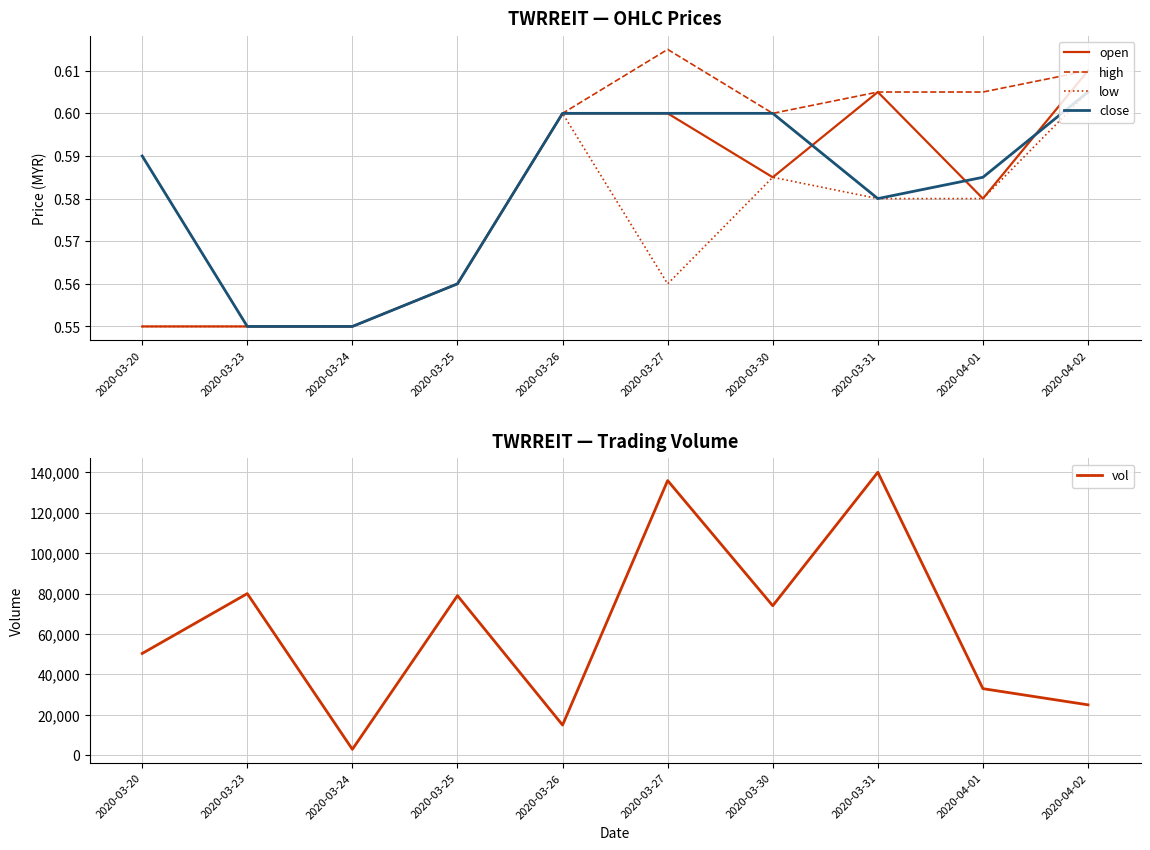

True or false: high has a value of 0.6 at 2020-03-25.

True